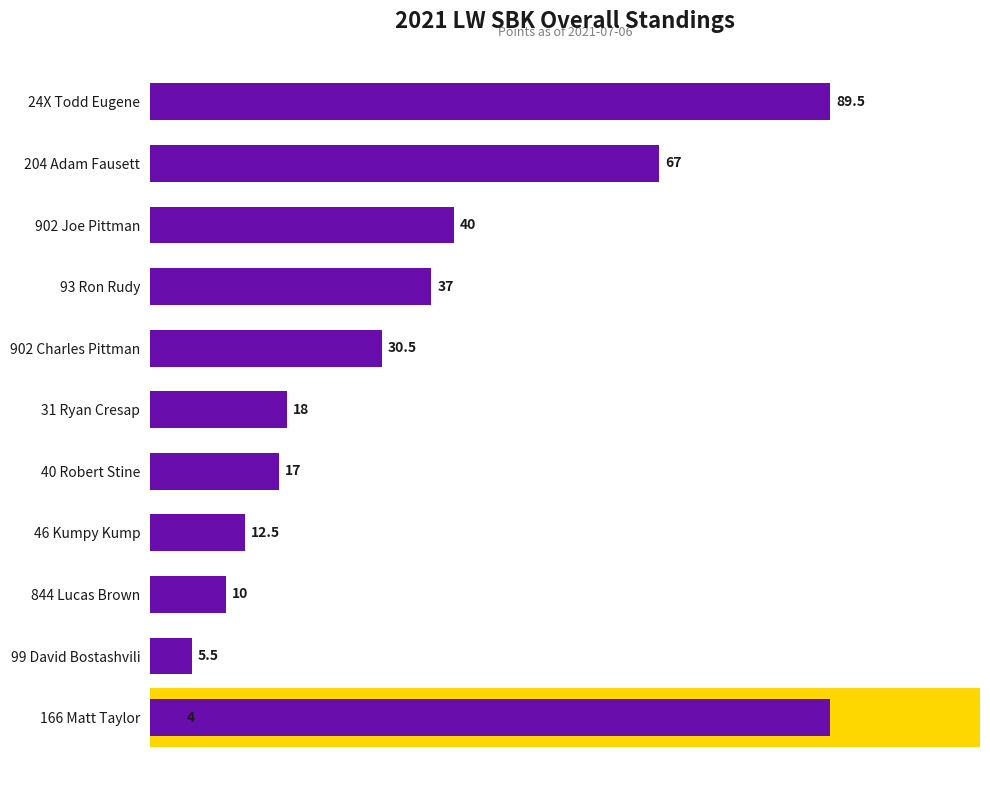

Is it true that the value at 93 Ron Rudy is 17.1?

False